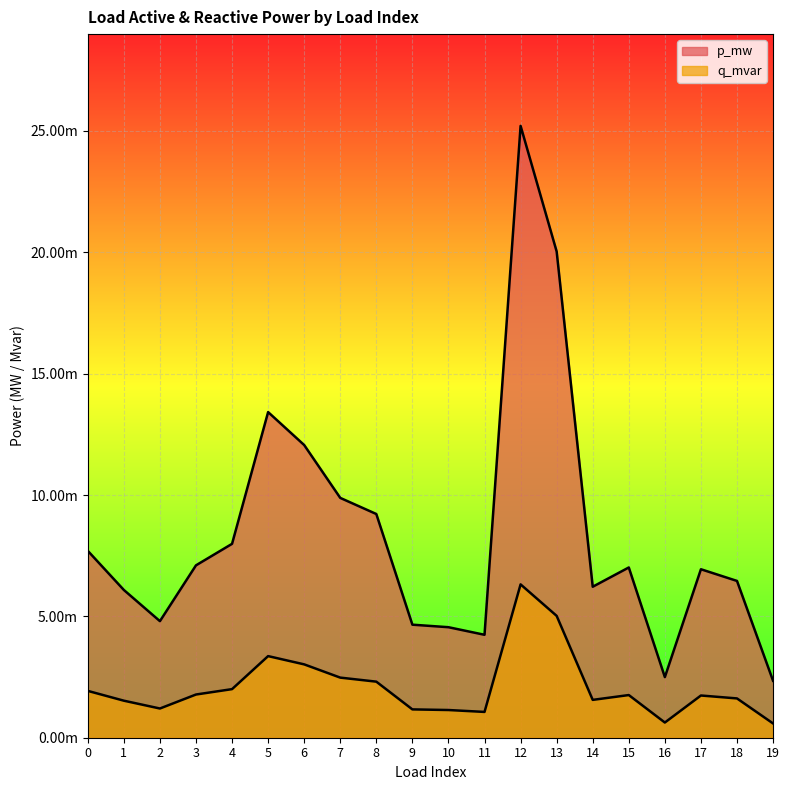

The value of p_mw at 4 is 0.0. True or false?

True